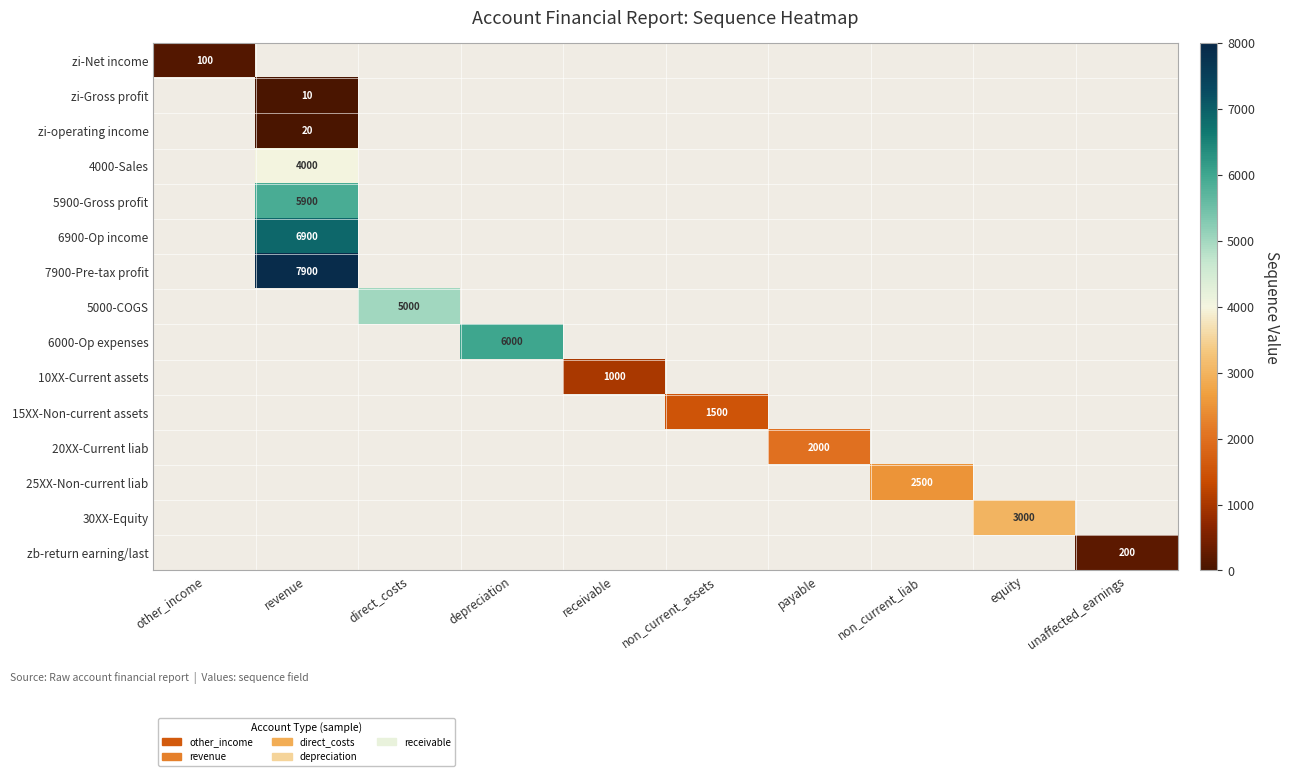

Count the number of data series in this chart.

15